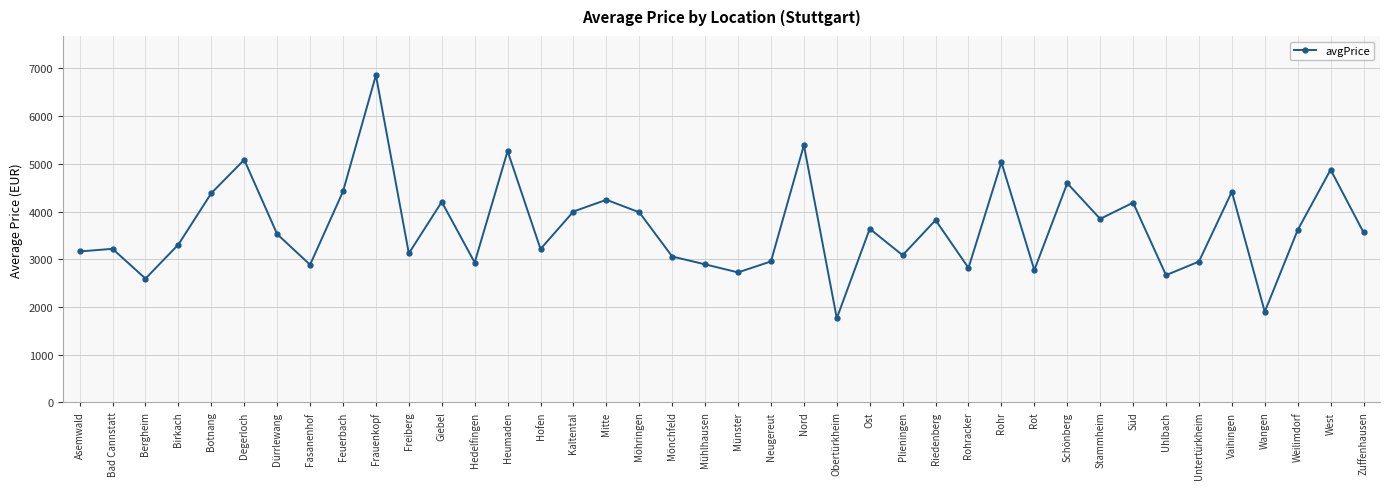

What is the minimum value shown in the chart?

1764.7